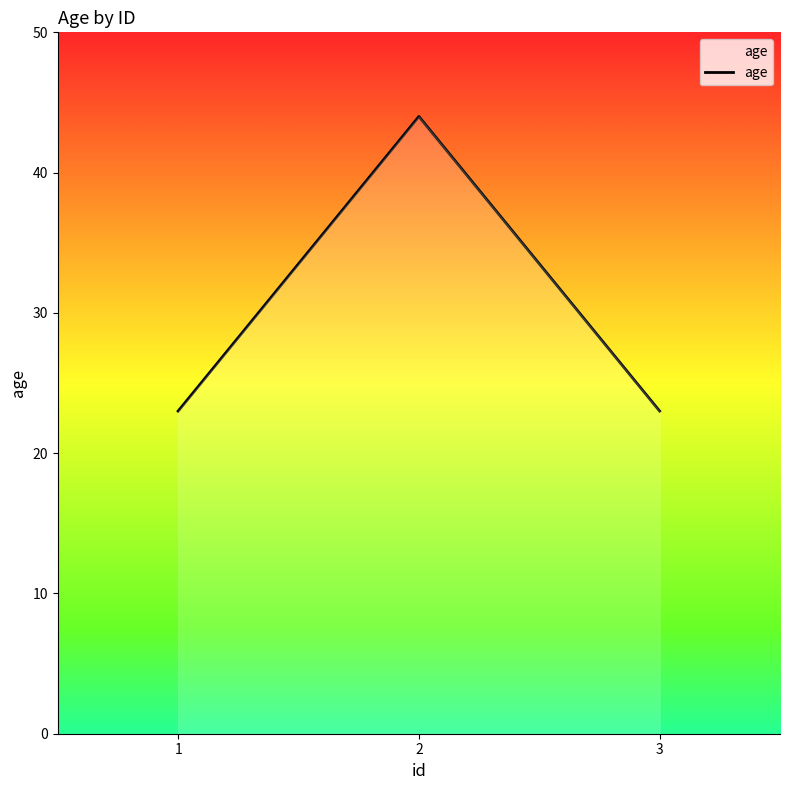

True or false: the data shows 5 at 3.

False